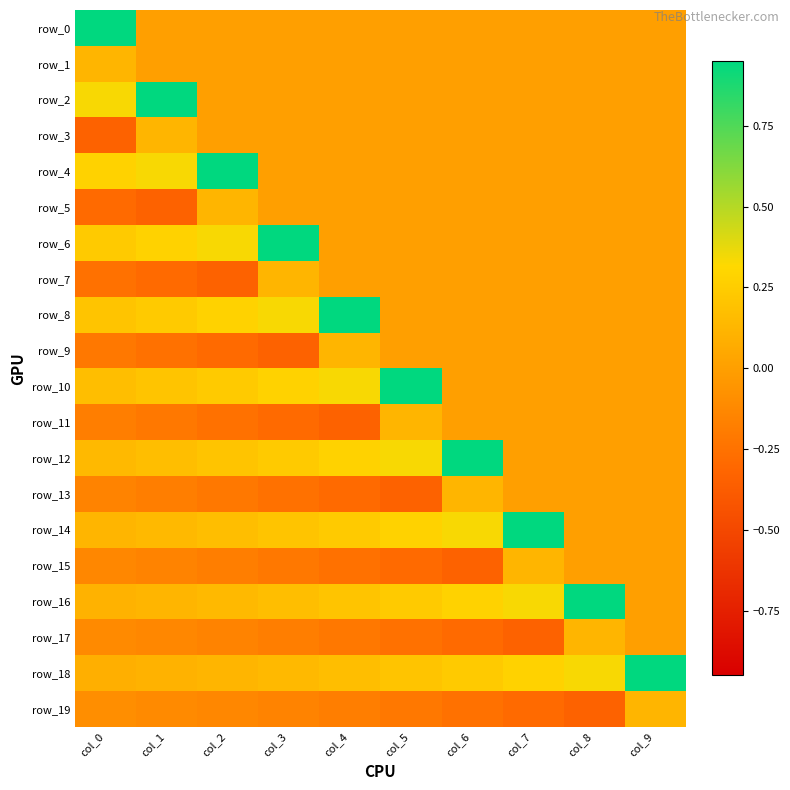

True or false: row_11 has a value of -0.2 at col_7.

False